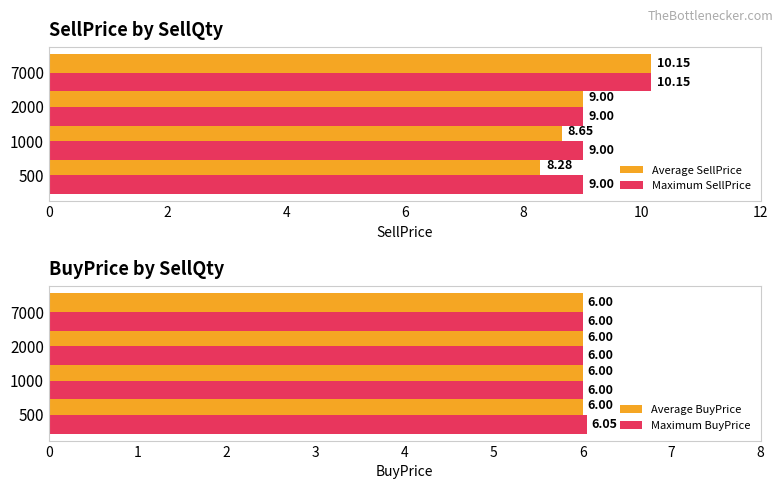

How many data points in Average SellPrice are above 9?

1